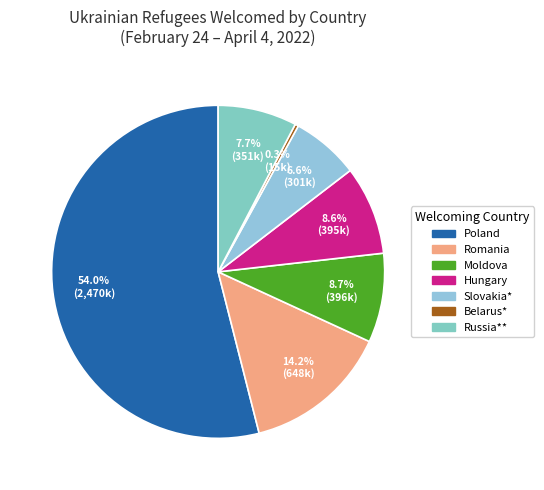

Is it true that Belarus* is 0% of the pie?

True